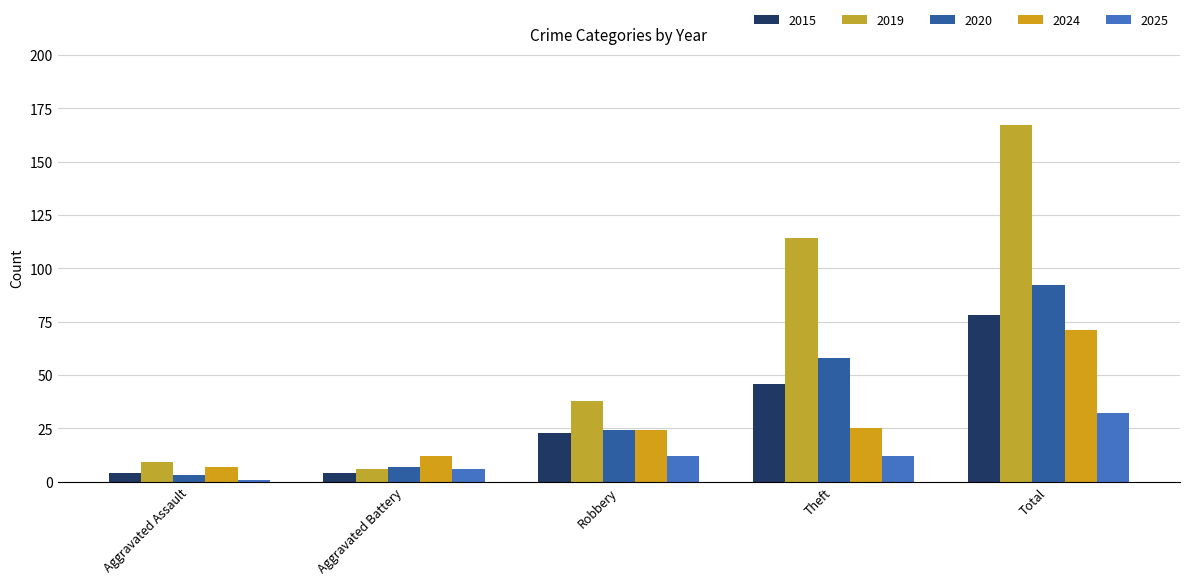

List the series in order of their peak value, highest first.

2019, 2020, 2015, 2024, 2025